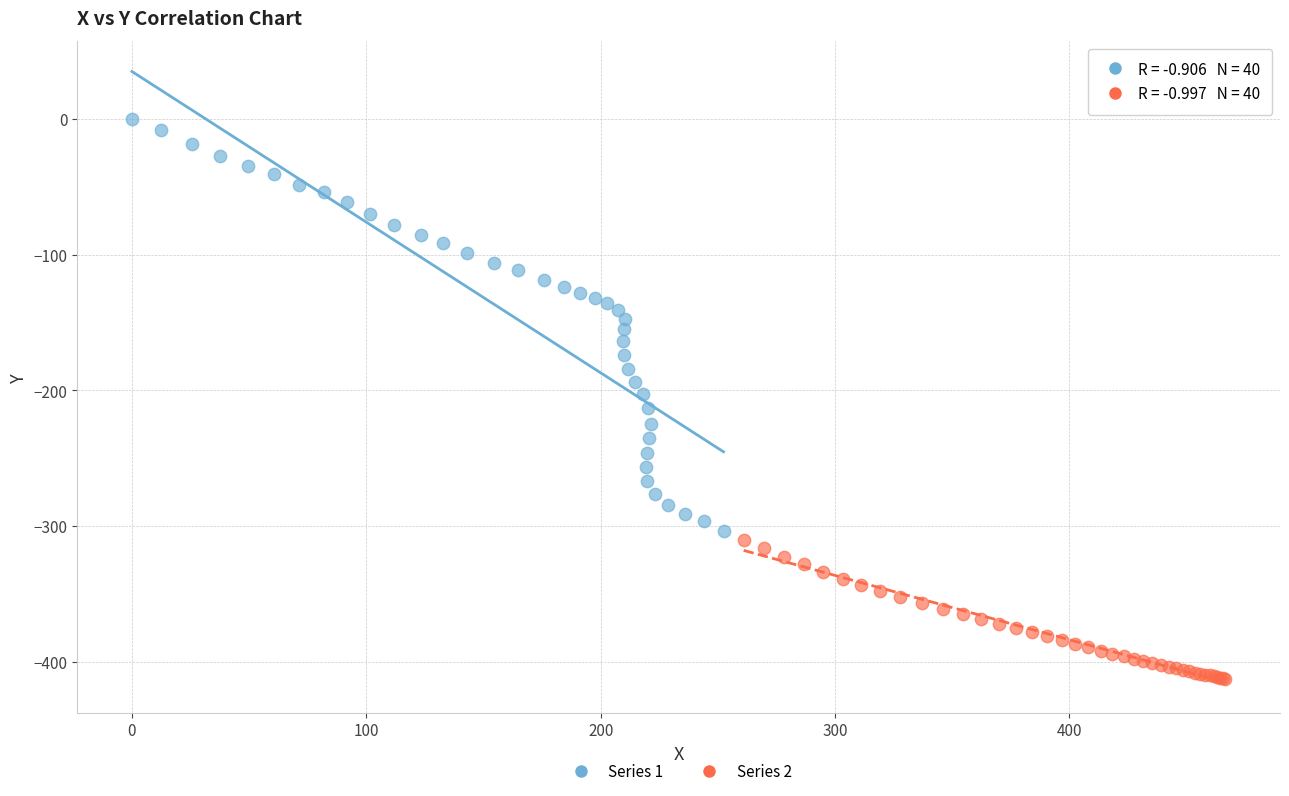

What are all the series names shown in the legend?

Series 1, Series 2